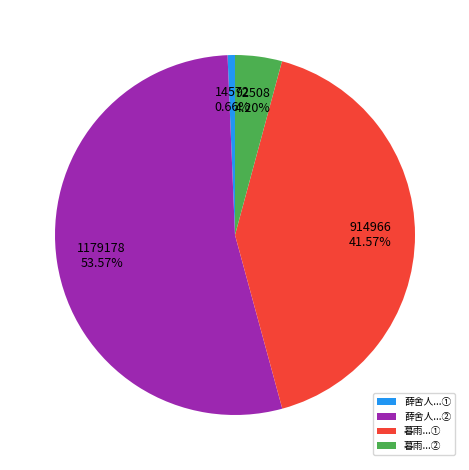

Do 暮雨...① and 暮雨...② together represent more than half of the pie?

No